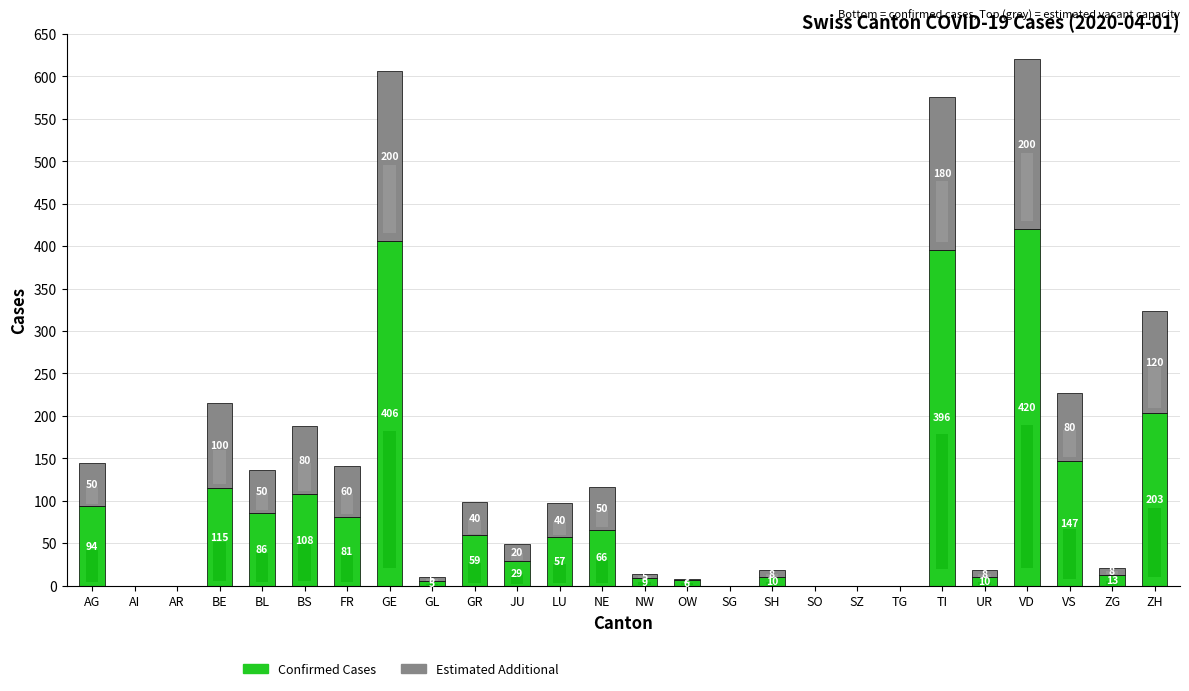

What is the average value of the Confirmed Cases series?

89